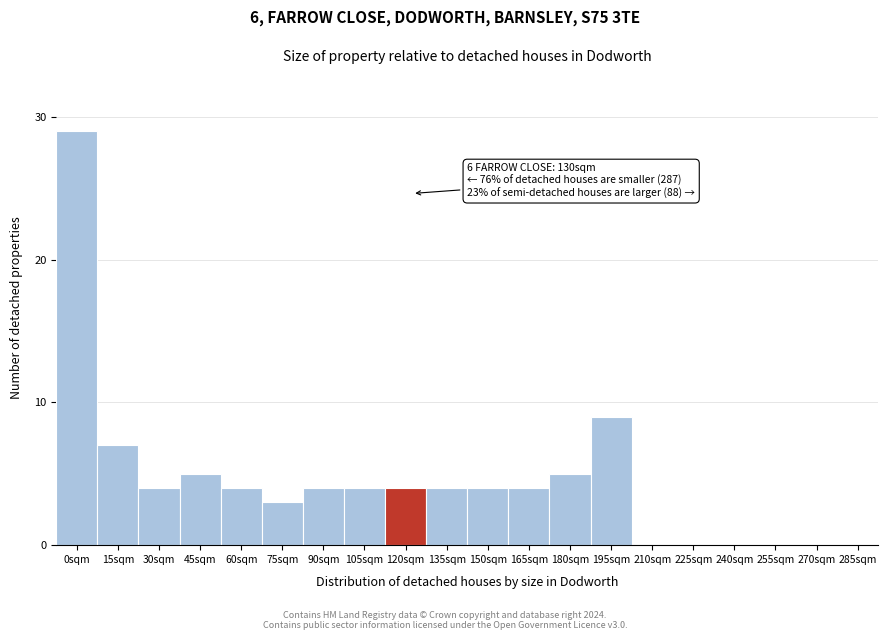

Reading left to right, list all the values displayed in this chart.

0sqm=29	15sqm=7	30sqm=4	45sqm=5	60sqm=4	75sqm=3	90sqm=4	105sqm=4	120sqm=4	135sqm=4	150sqm=4	165sqm=4	180sqm=5	195sqm=9	210sqm=0	225sqm=0	240sqm=0	255sqm=0	270sqm=0	285sqm=0